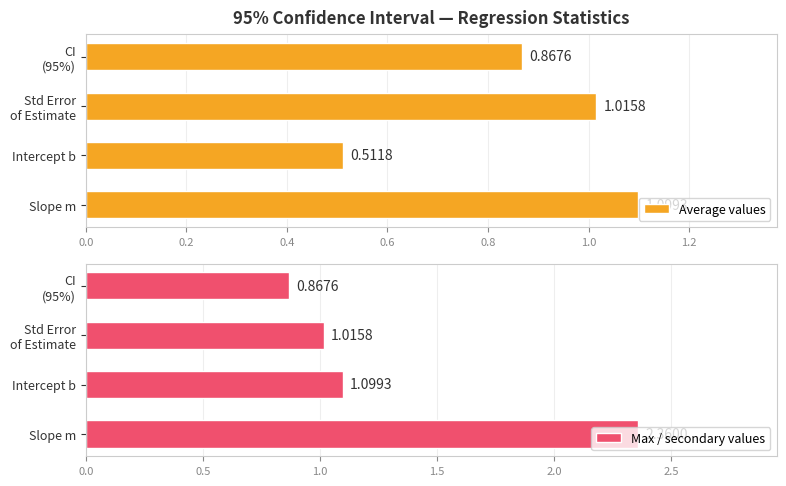

At how many categories does at least one series exceed 1?

3